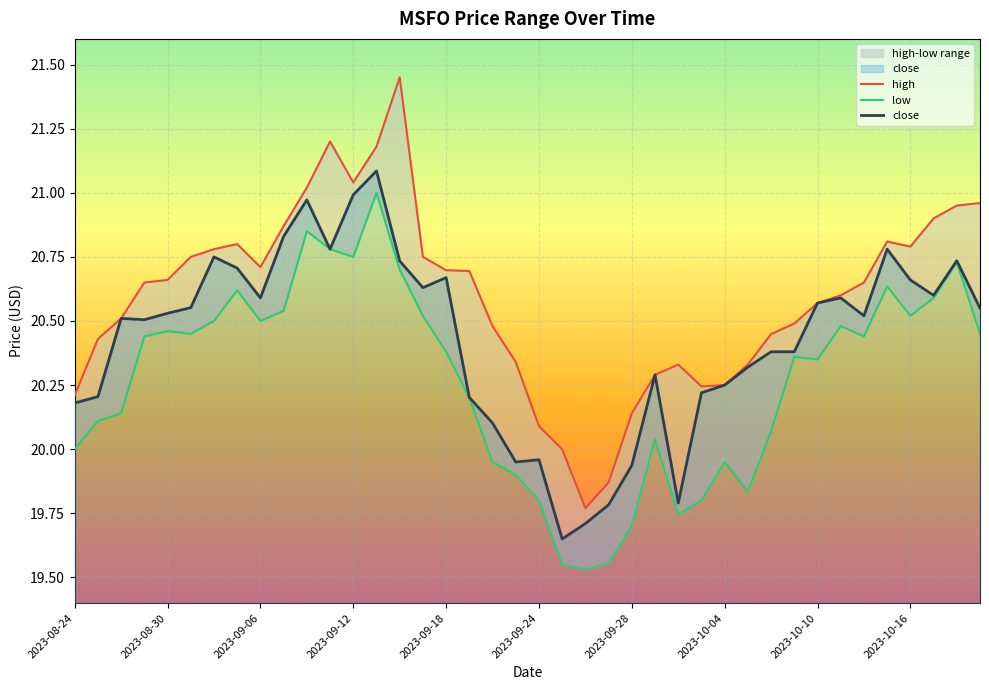

Rank the series by their maximum value, from highest to lowest.

high, close, low